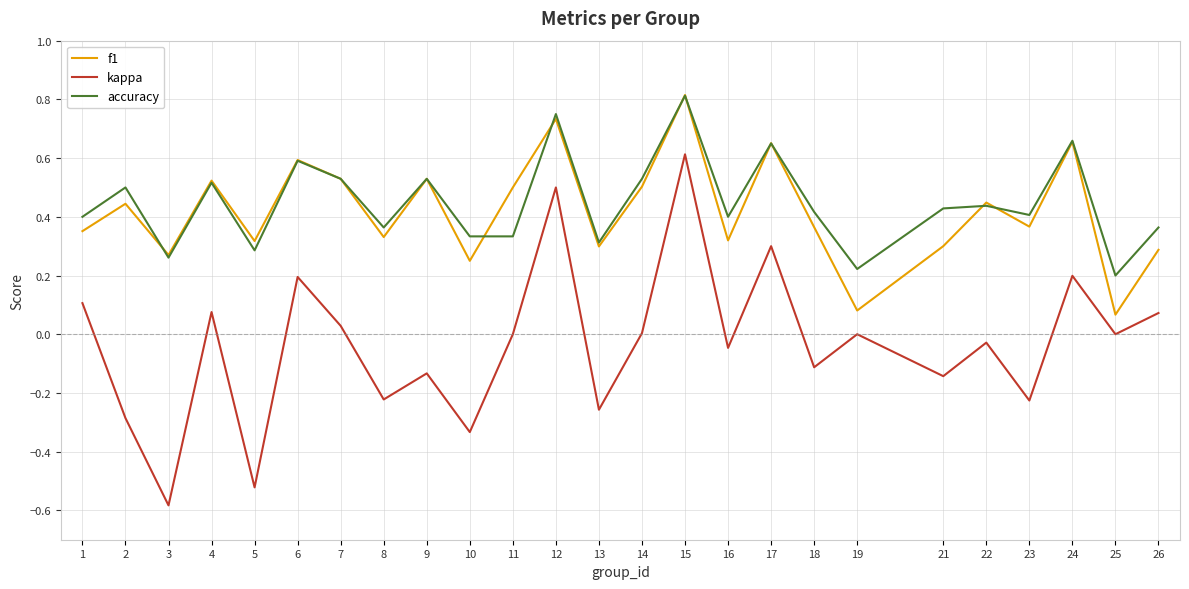

The f1 series shows 0.2 at 18. True or false?

False